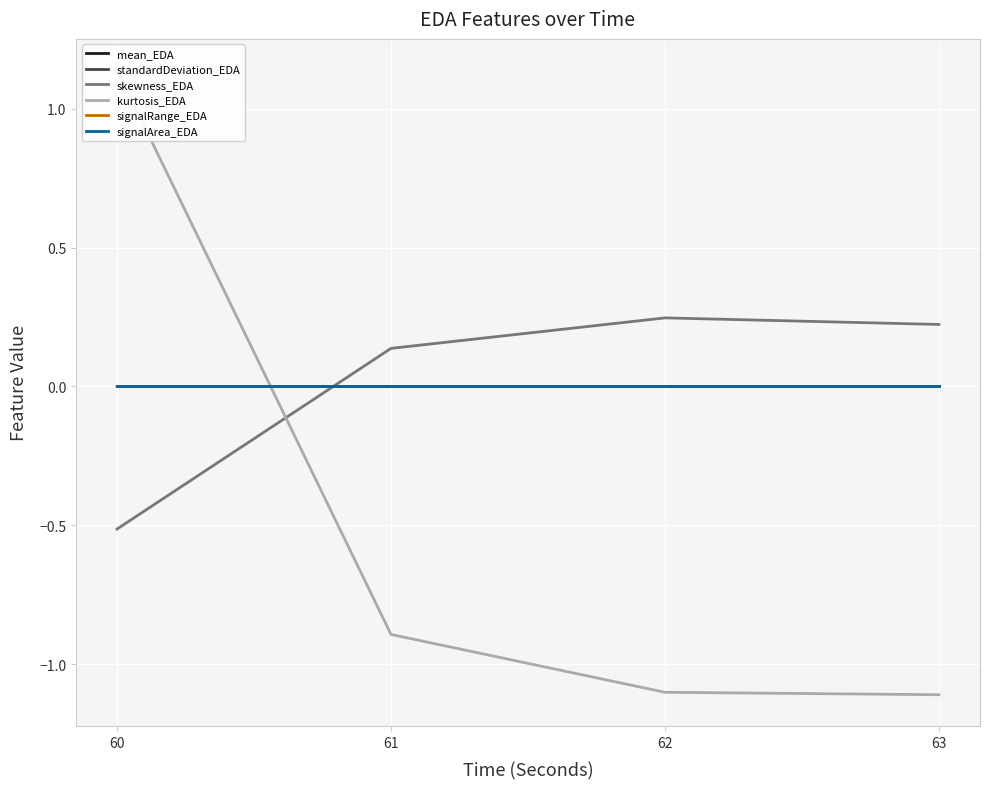

What is the minimum value shown in the chart?

-1.1